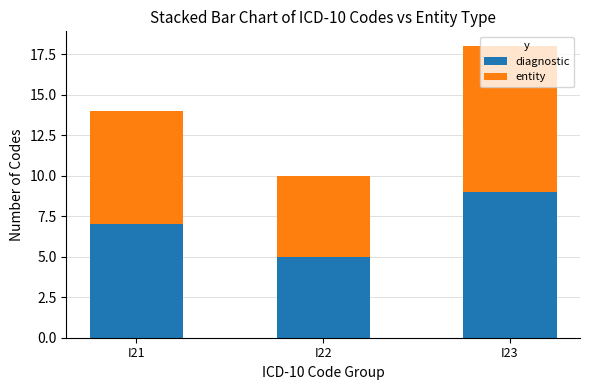

What is the total value across all series at I22?

10